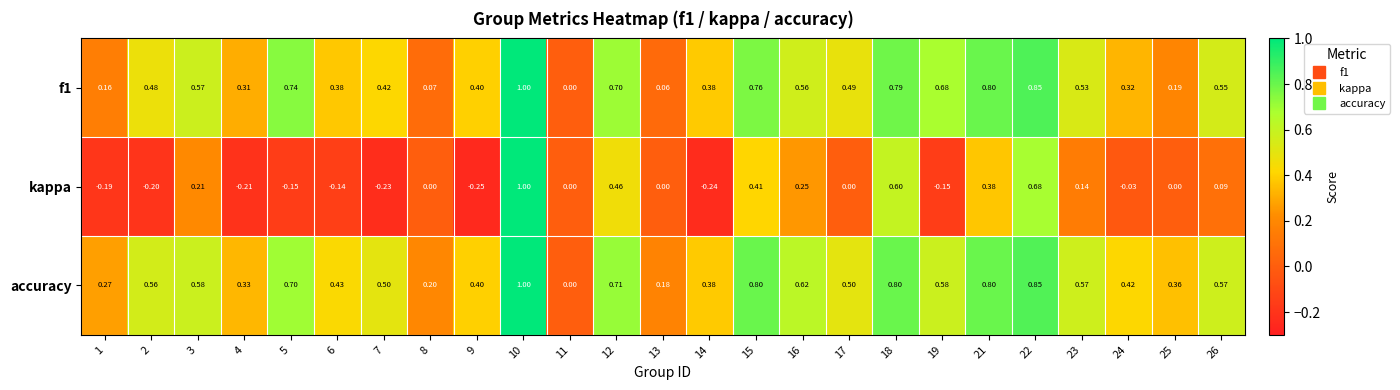

What is the smallest value displayed?

-0.2